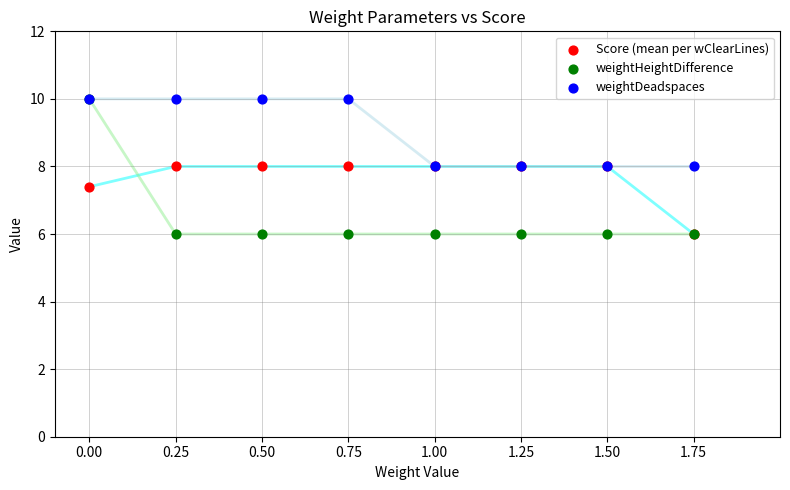

In the Score (mean per wClearLines) series, what Y value is closest to 7?

7.4